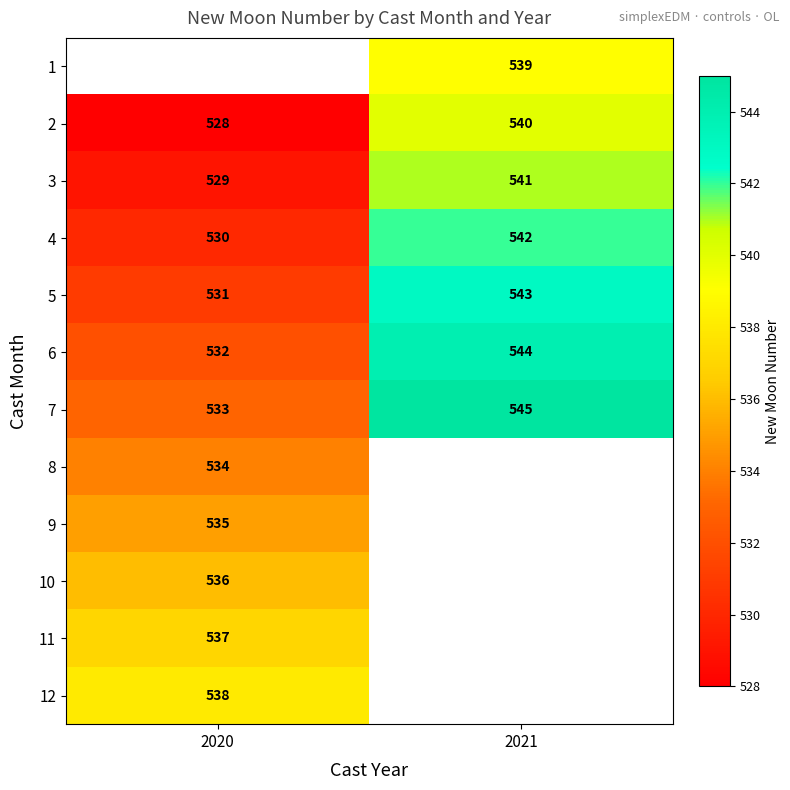

At which category does the chart reach its minimum across all series?

2020